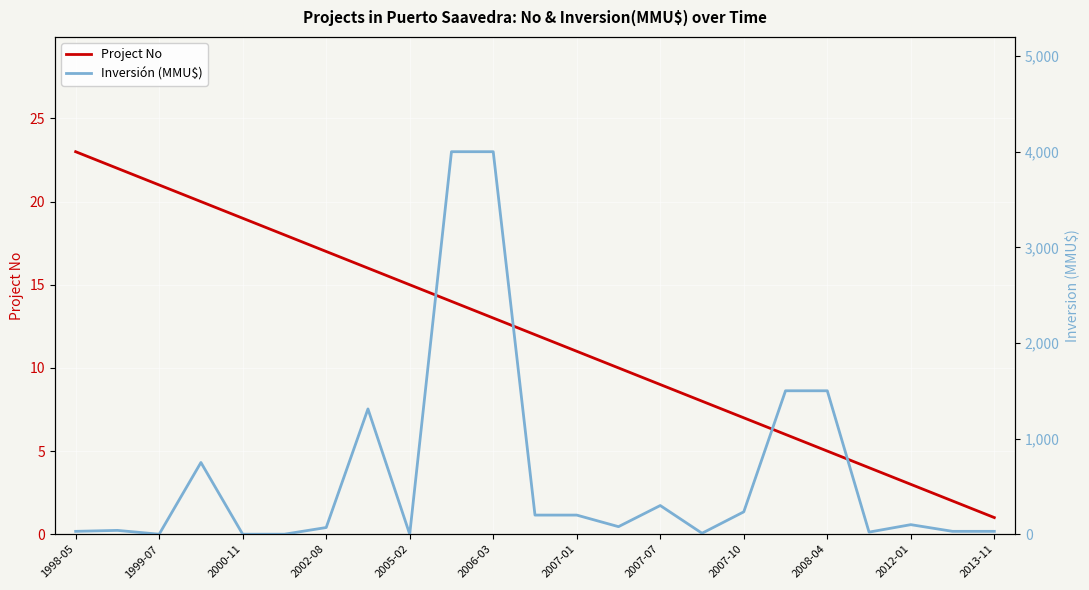

Does the chart display data point markers on the line(s)?

No